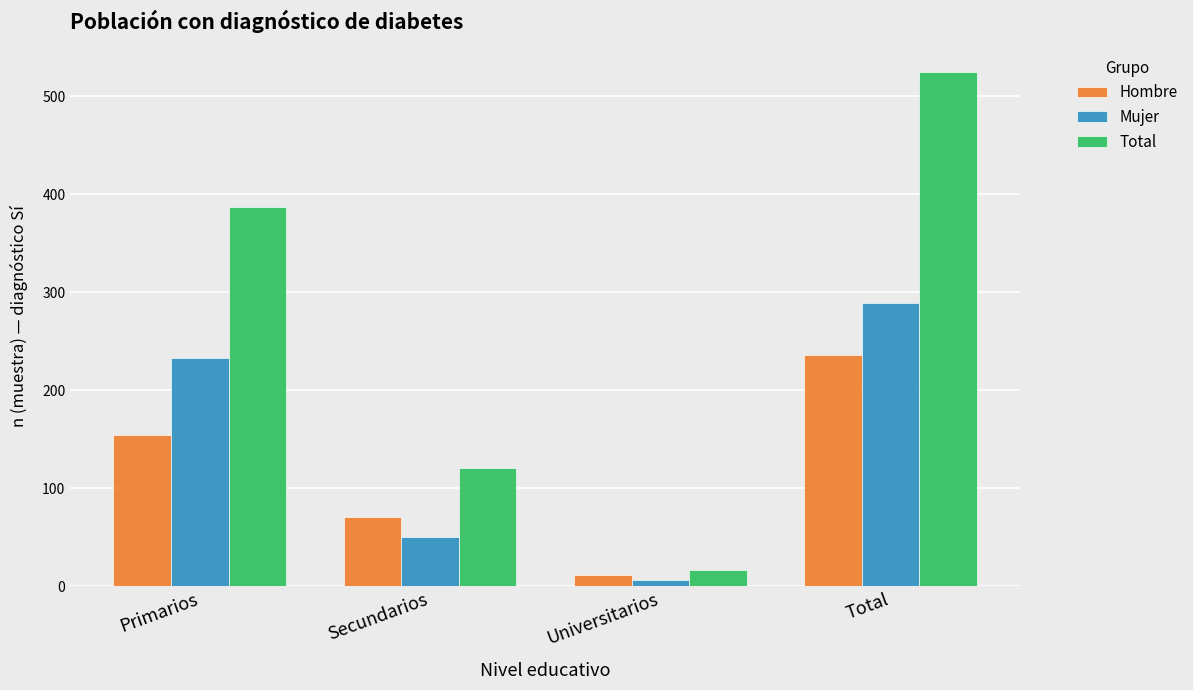

Reading left to right, list all the values displayed in this chart.

Hombre: Primarios=154	Secundarios=71	Universitarios=11	Total=236
Mujer: Primarios=233	Secundarios=50	Universitarios=6	Total=289
Total: Primarios=387	Secundarios=121	Universitarios=17	Total=525